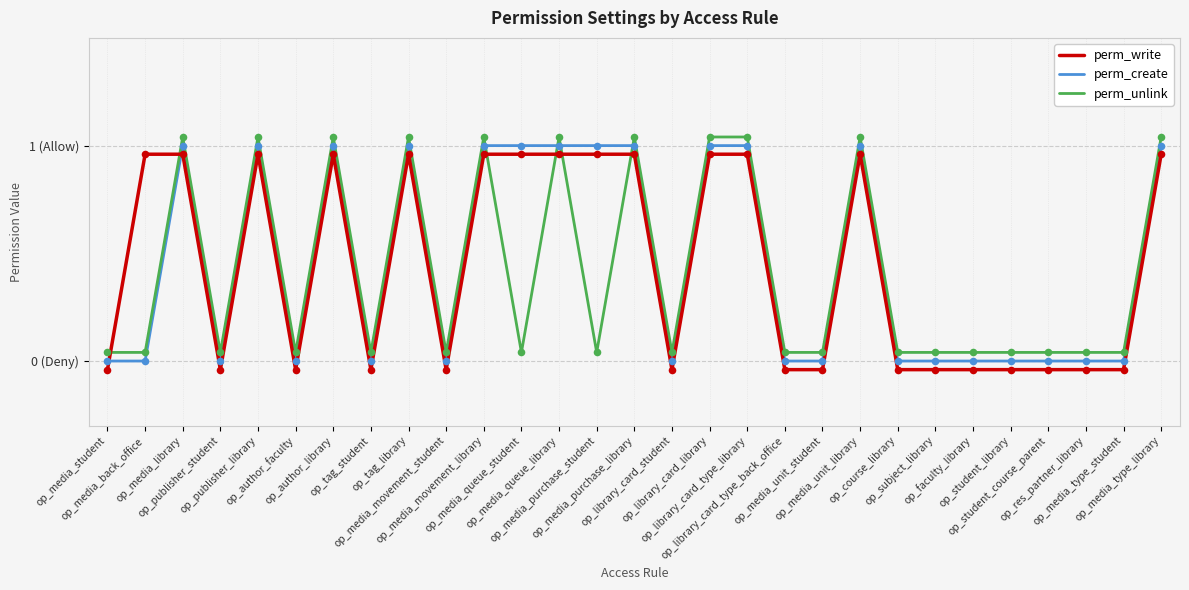

At how many categories does at least one series exceed 0?

29